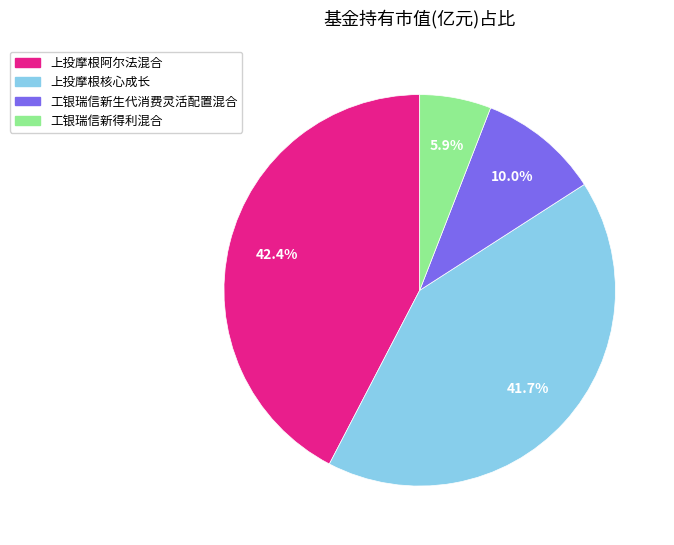

To the nearest percent, what is the difference between the 上投摩根核心成长 and 上投摩根阿尔法混合 slice percentages?

1%